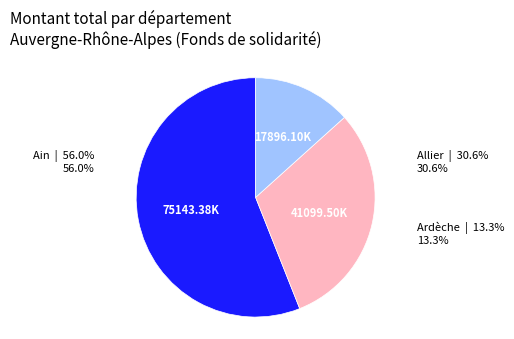

Is there a majority slice in this chart?

Yes